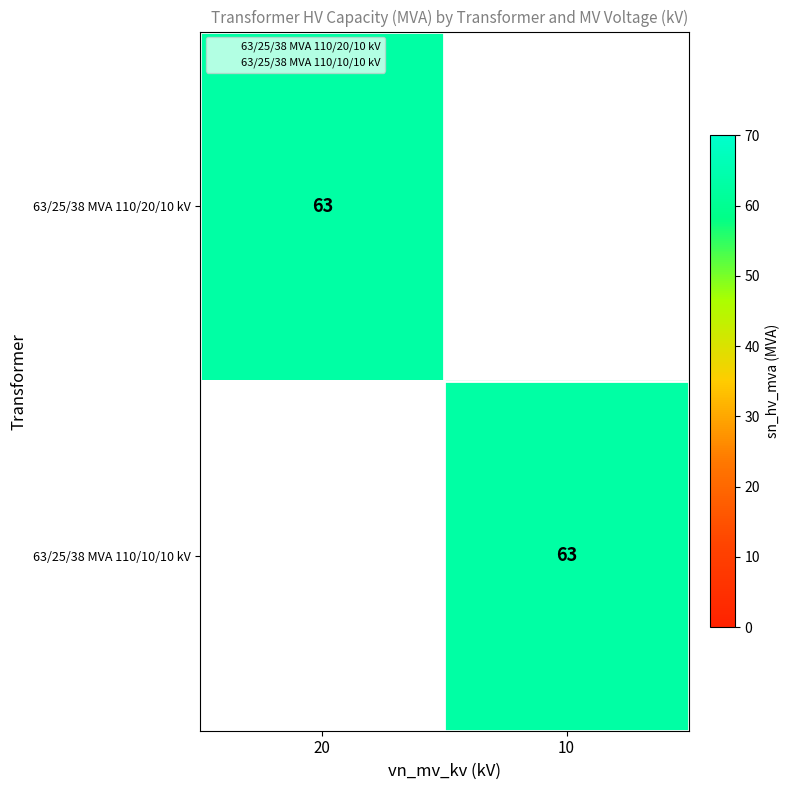

Which category has the highest value in the 63/25/38 MVA 110/20/10 kV series?

20